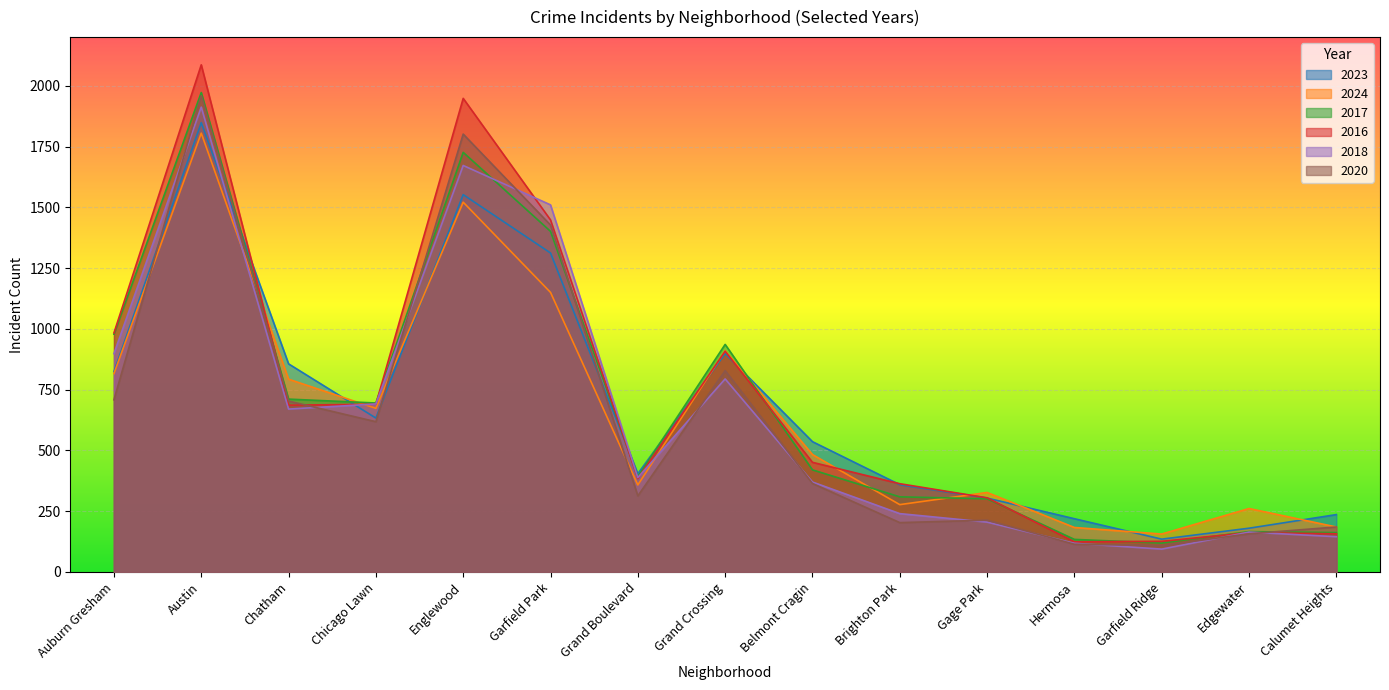

True or false: 2017 and 2020 intersect in this chart.

True